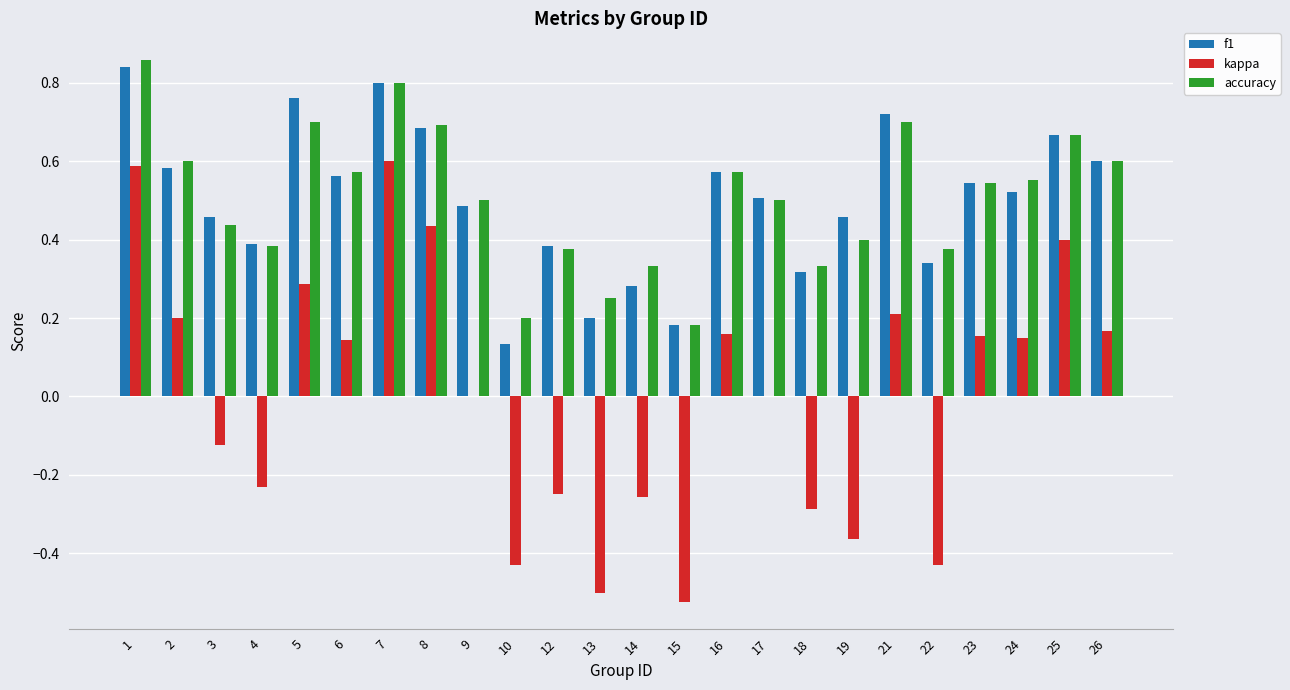

How many categories are shown in the chart?

24